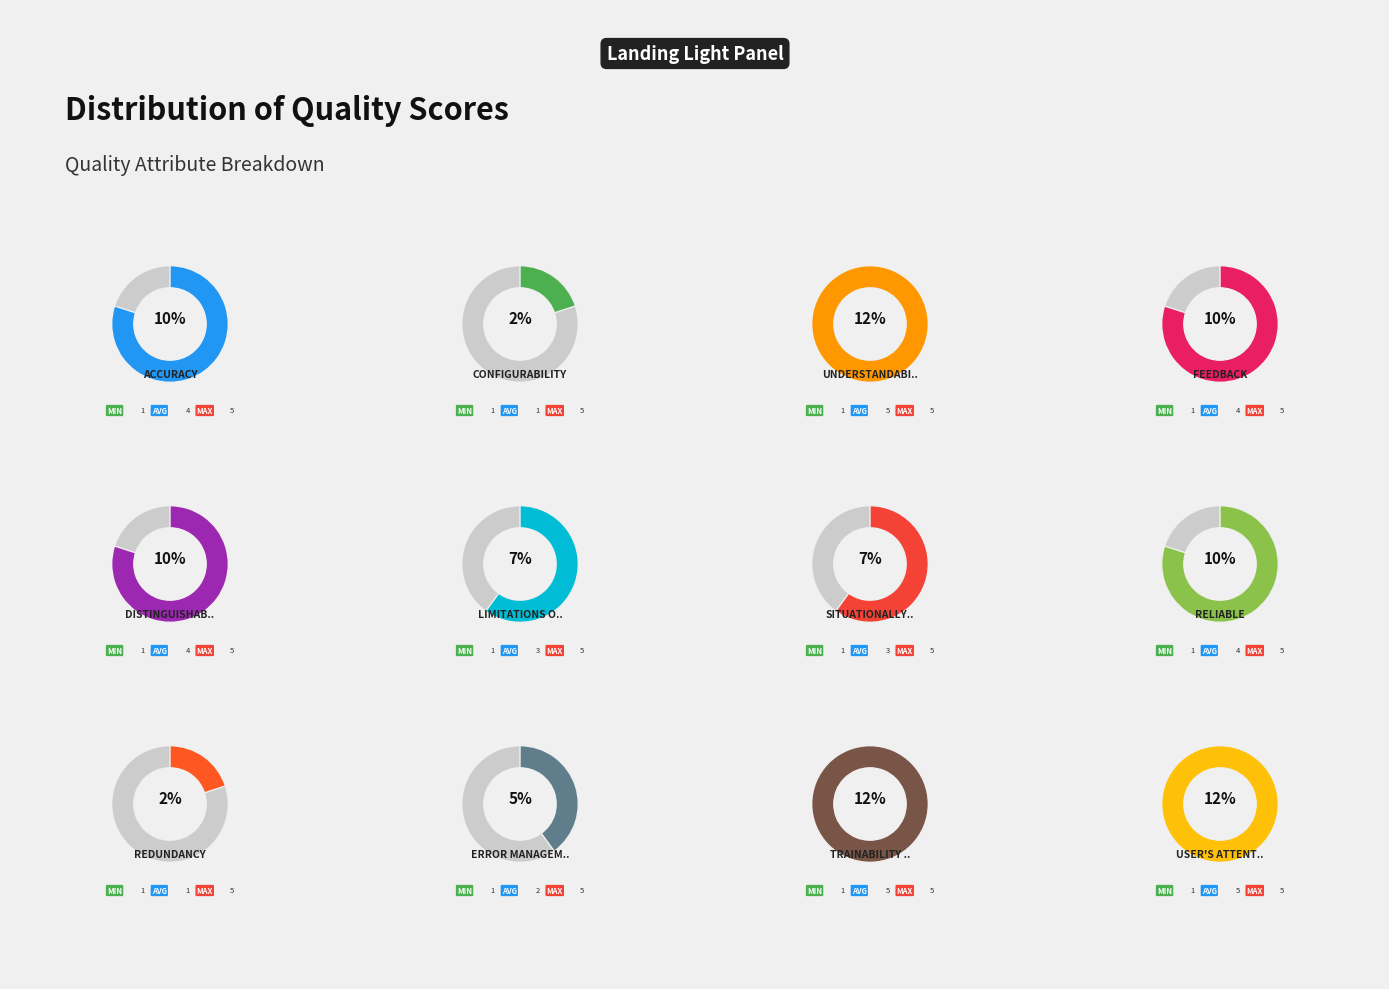

What percentage do Distinguishability and Trainability and Learnability together represent?

22.0%